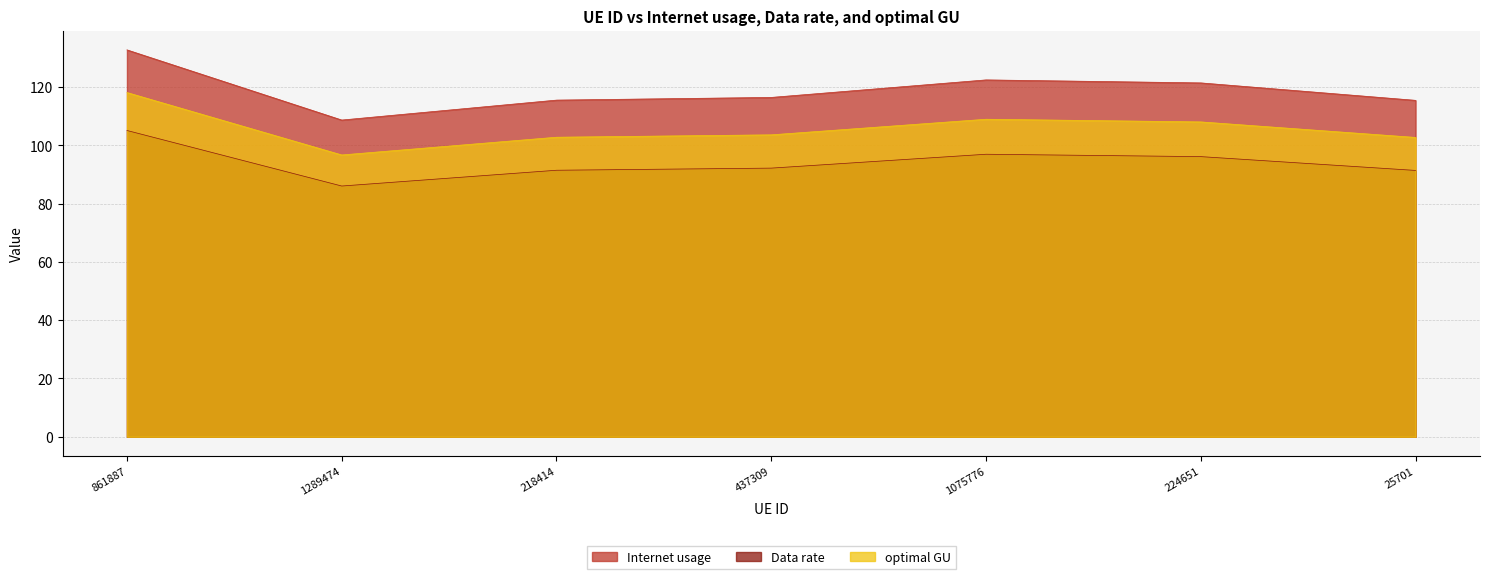

What value does the Internet usage series have at 218414?

115.5